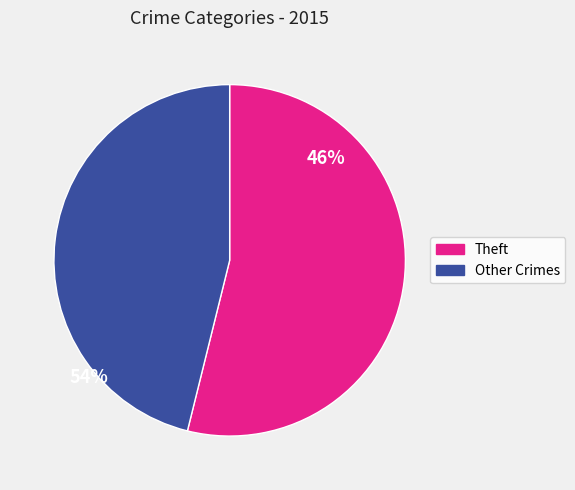

Count the number of slices in the pie.

2